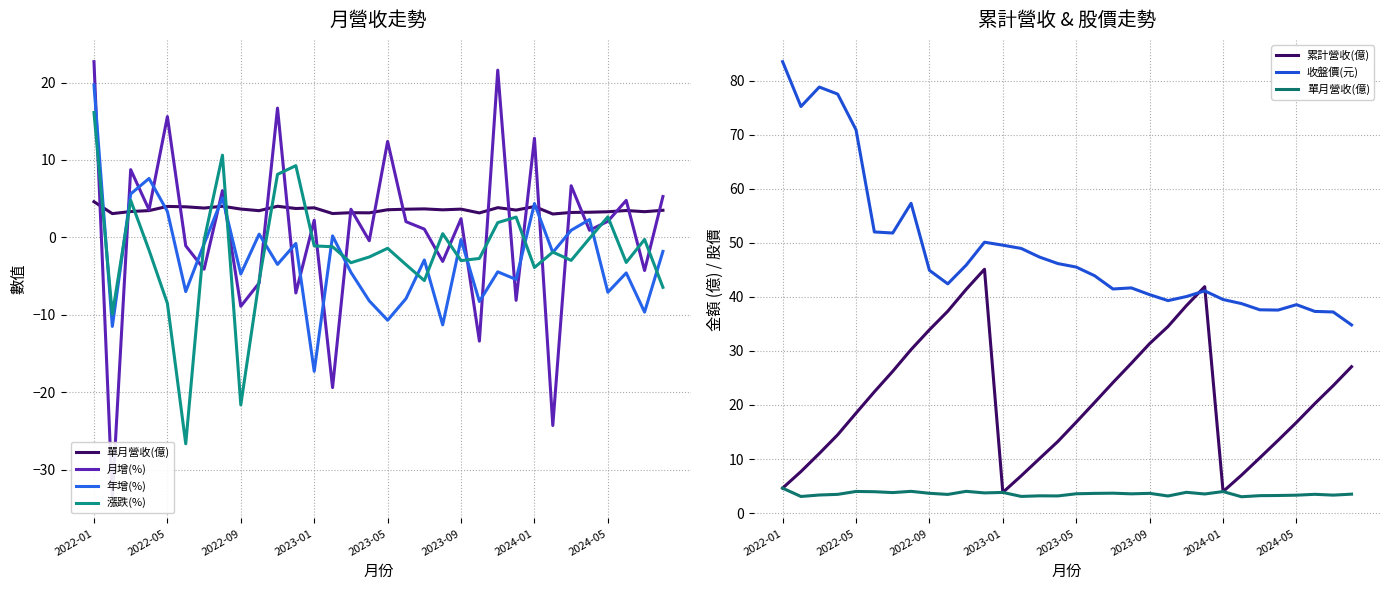

Reading left to right, list all the values displayed in this chart.

單月營收(億): 4.6	3.1	3.3	3.5	4.0	4.0	3.8	4.0	3.7	3.5	4.0	3.7	3.8	3.1	3.2	3.2	3.6	3.6	3.7	3.6	3.6	3.2	3.8	3.5	4.0	3.0	3.2	3.2	3.3	3.5	3.3	3.5
月增(%): 22.7	-33.5	8.8	3.6	15.6	-1.1	-4.1	6.0	-8.9	-5.9	16.7	-7.2	2.2	-19.4	3.6	-0.4	12.4	2.0	1.1	-3.1	2.4	-13.4	21.6	-8.1	12.8	-24.3	6.7	0.9	2.1	4.8	-4.3	5.3
年增(%): 19.7	-11.5	5.6	7.6	3.4	-7.0	-0.8	5.1	-4.7	0.4	-3.5	-0.8	-17.3	0.2	-4.5	-8.2	-10.7	-7.9	-2.9	-11.3	-0.3	-8.3	-4.5	-5.4	4.4	-1.9	0.9	2.3	-7.1	-4.6	-9.7	-1.8
漲跌(%): 16.1	-9.9	4.8	-1.6	-8.5	-26.7	-0.4	10.6	-21.6	-5.6	8.1	9.3	-1.1	-1.2	-3.3	-2.5	-1.4	-3.5	-5.6	0.5	-3.0	-2.7	1.9	2.6	-3.9	-1.9	-3.0	-0.1	2.7	-3.2	-0.3	-6.5
累計營收(億): 4.6	7.7	11.0	14.5	18.5	22.4	26.2	30.2	33.9	37.3	41.4	45.1	3.8	6.9	10.1	13.2	16.8	20.5	24.1	27.7	31.4	34.5	38.4	41.9	4.0	7.0	10.2	13.5	16.8	20.2	23.6	27.1
收盤價(元): 83.5	75.2	78.8	77.5	70.9	52.0	51.8	57.3	44.9	42.4	45.9	50.1	49.5	49.0	47.4	46.1	45.5	43.9	41.5	41.6	40.4	39.3	40.0	41.1	39.5	38.8	37.6	37.5	38.5	37.3	37.2	34.8